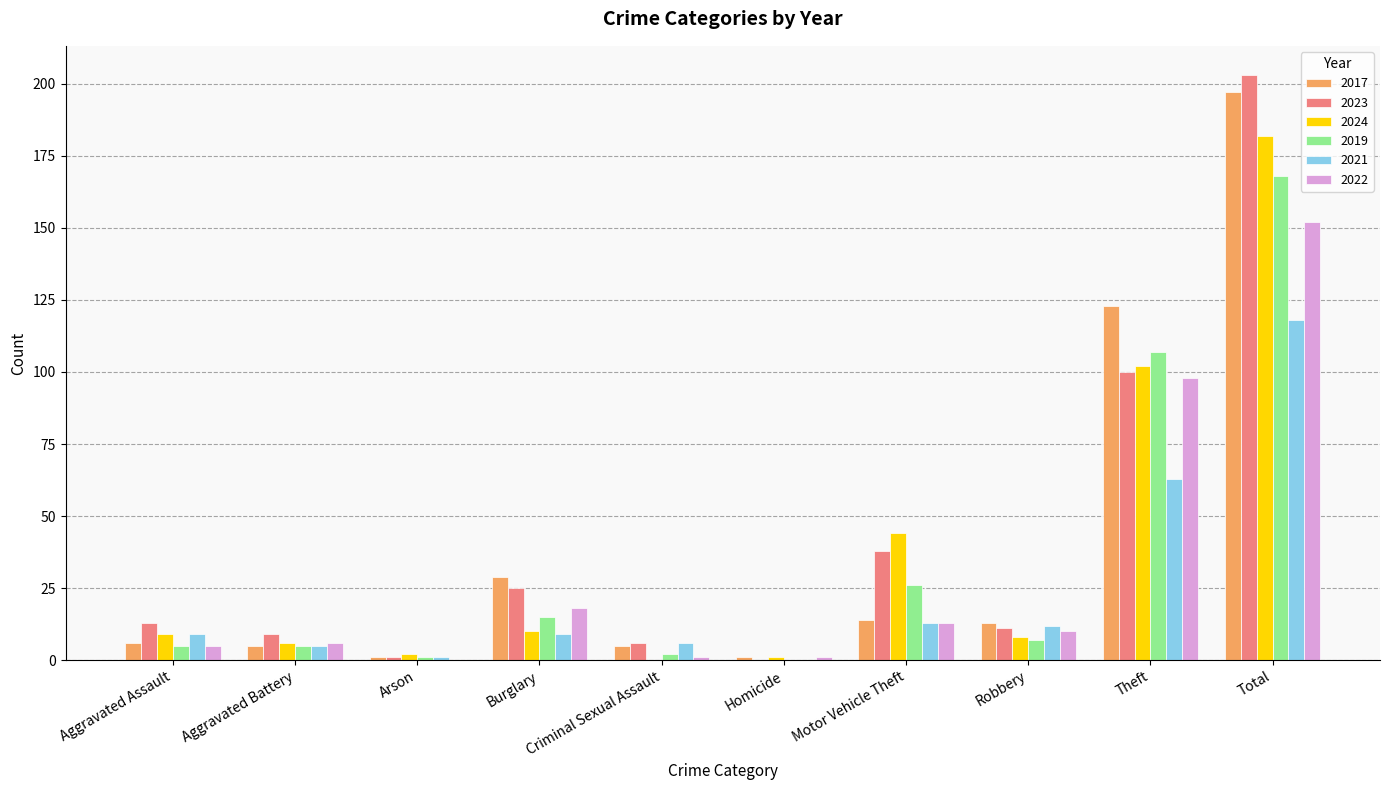

Count the number of categories in the chart.

10